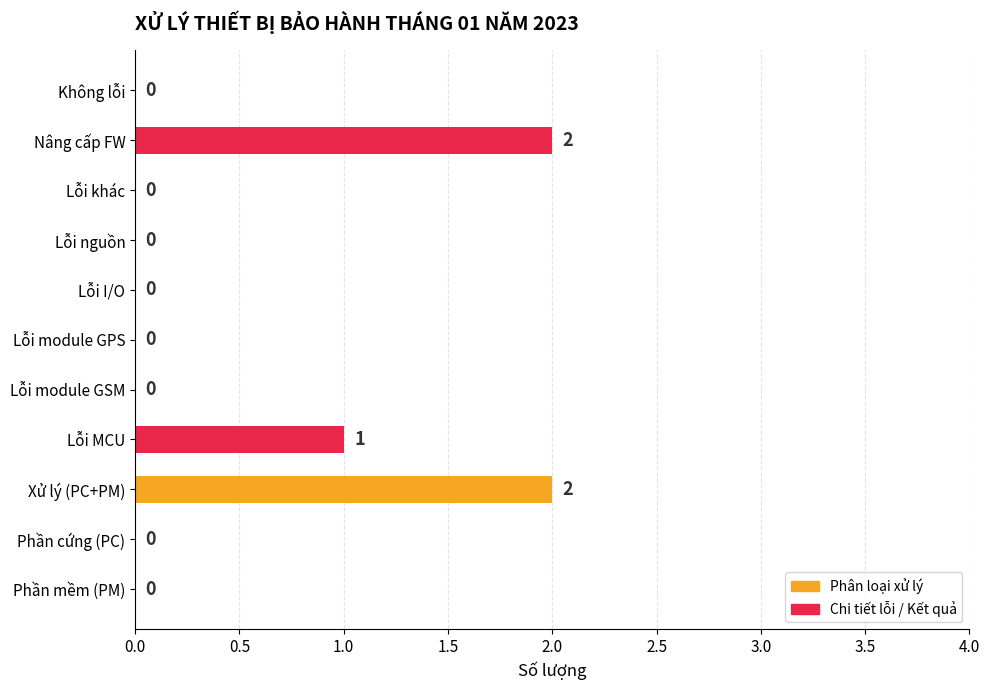

Is it true that the value at Lỗi khác is 1?

False